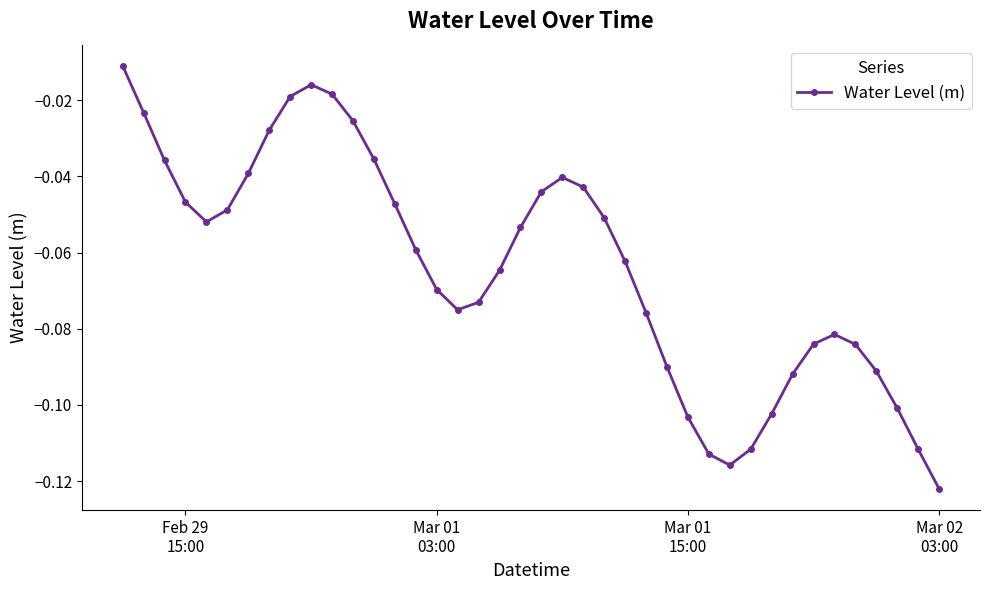

How many categories are shown in the chart?

40